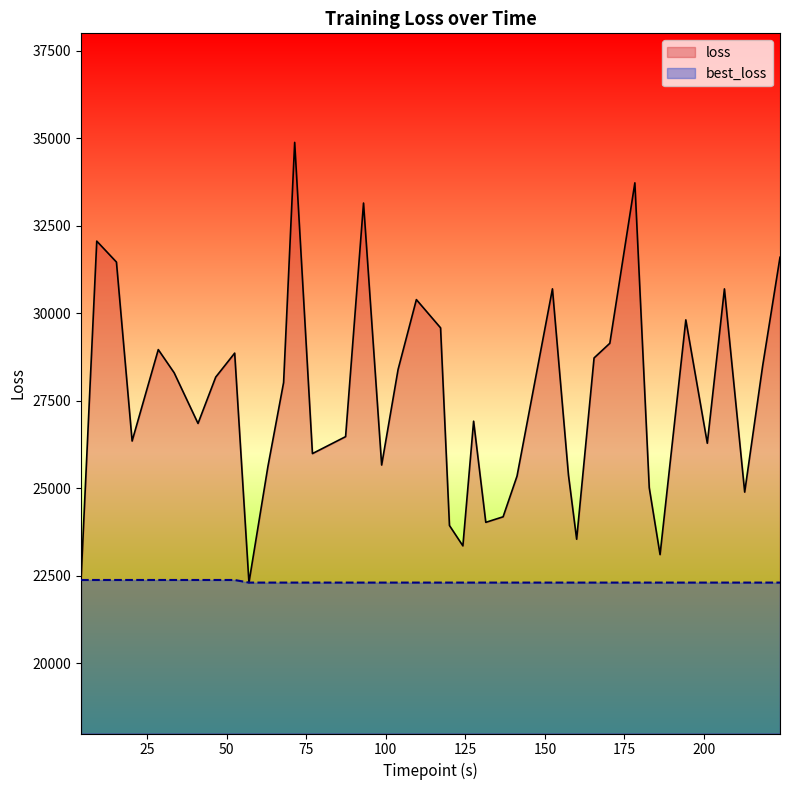

Which series has the largest total across all categories?

loss